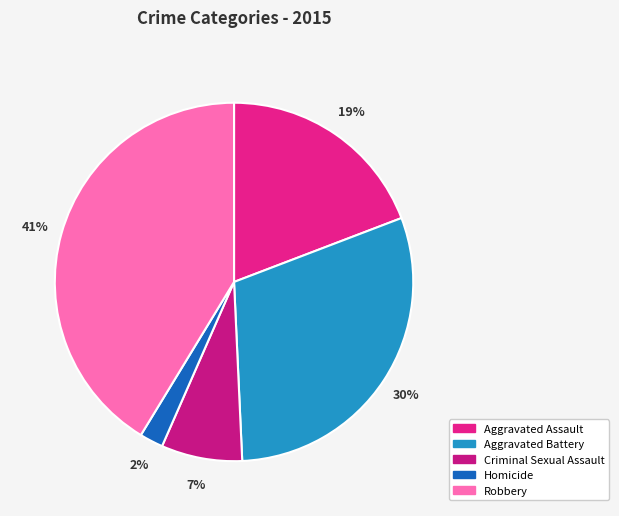

Is it true that Aggravated Battery is 36% of the pie?

False